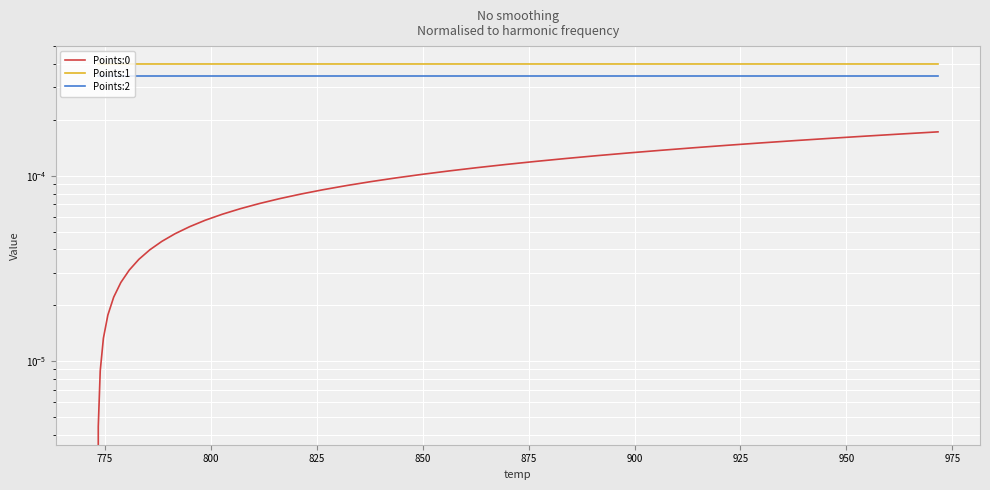

Is the value of Points:1 at 800 greater than the value of Points:0 at 825?

Yes